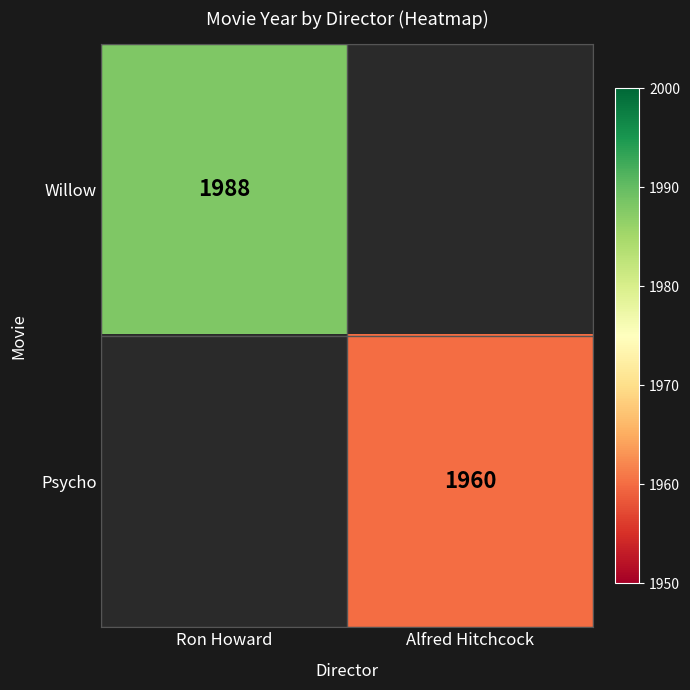

The Willow series shows 2880 at Ron Howard. True or false?

False